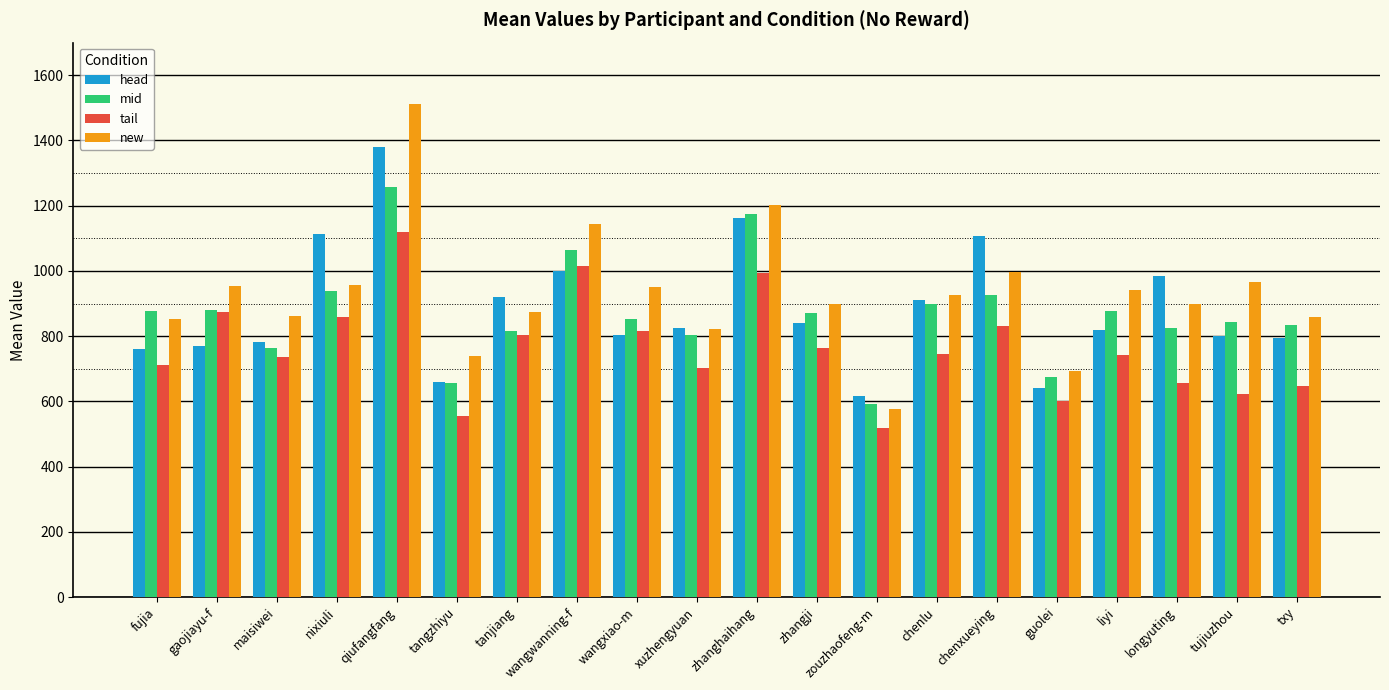

What is the maximum value shown in the chart?

1511.9